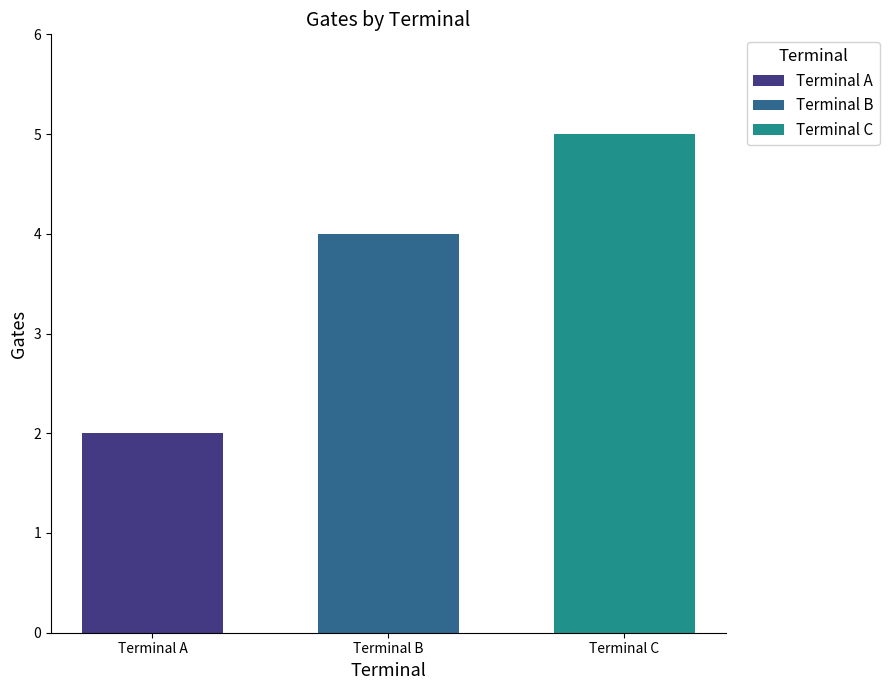

What is the difference between the second highest and minimum values?

2